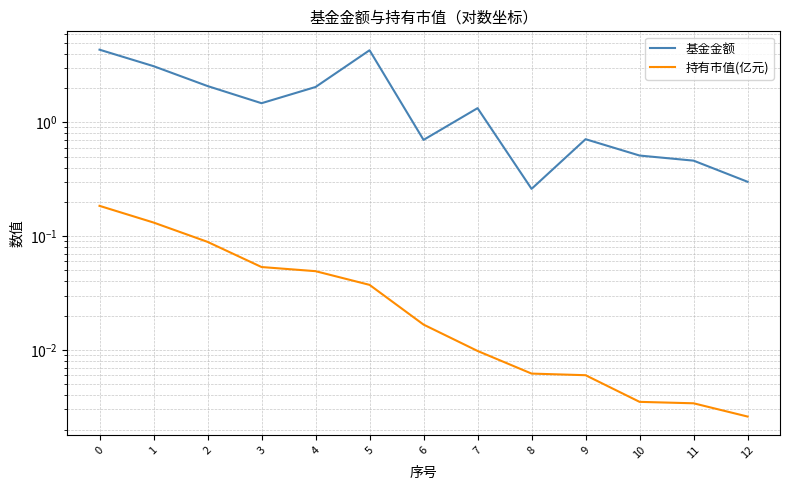

True or false: 基金金额 and 持有市值(亿元) intersect in this chart.

False